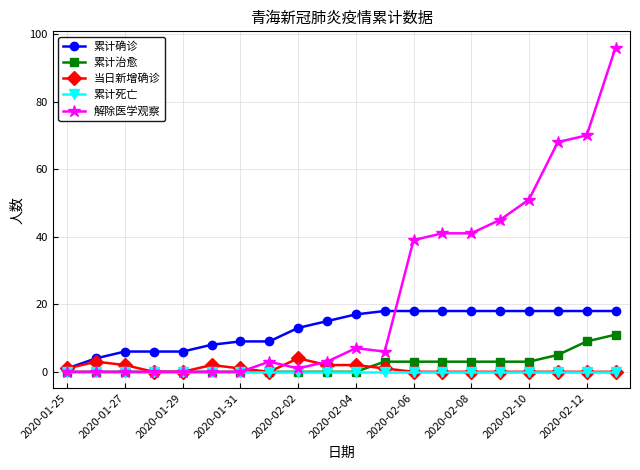

What is the greatest value displayed?

96